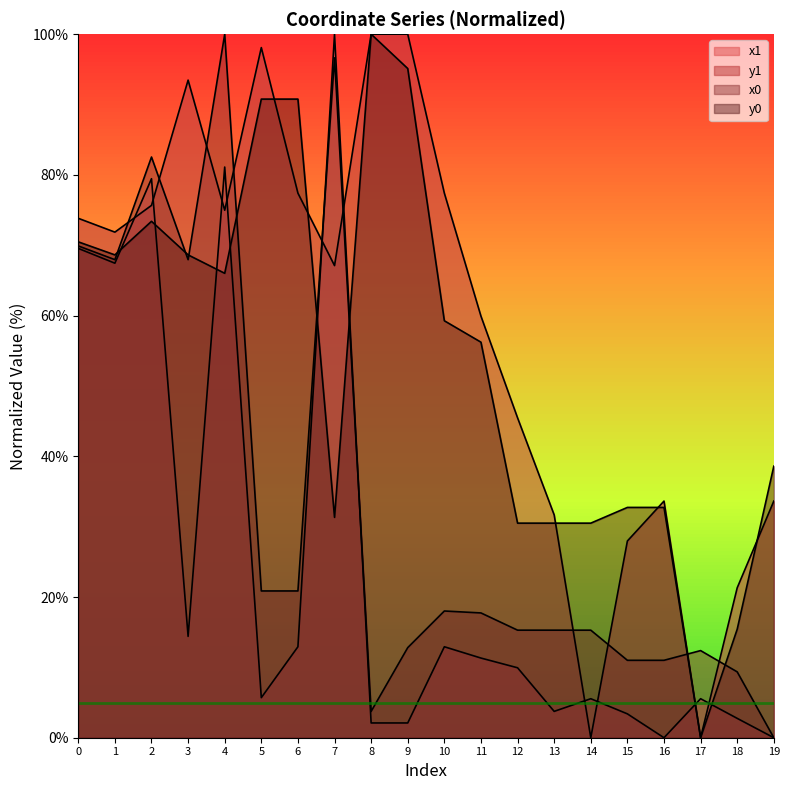

What is the total value across all series at 19?

72.2